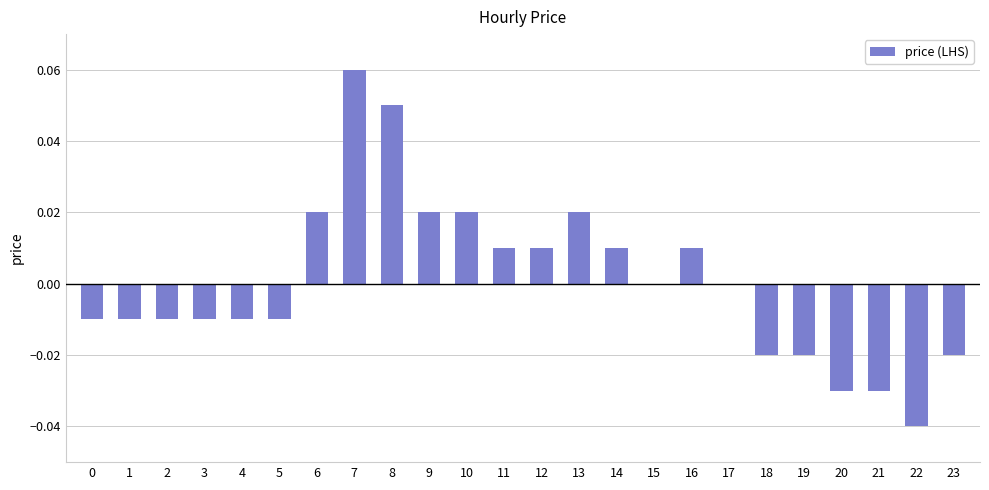

The value at 13 is 0.0. True or false?

True